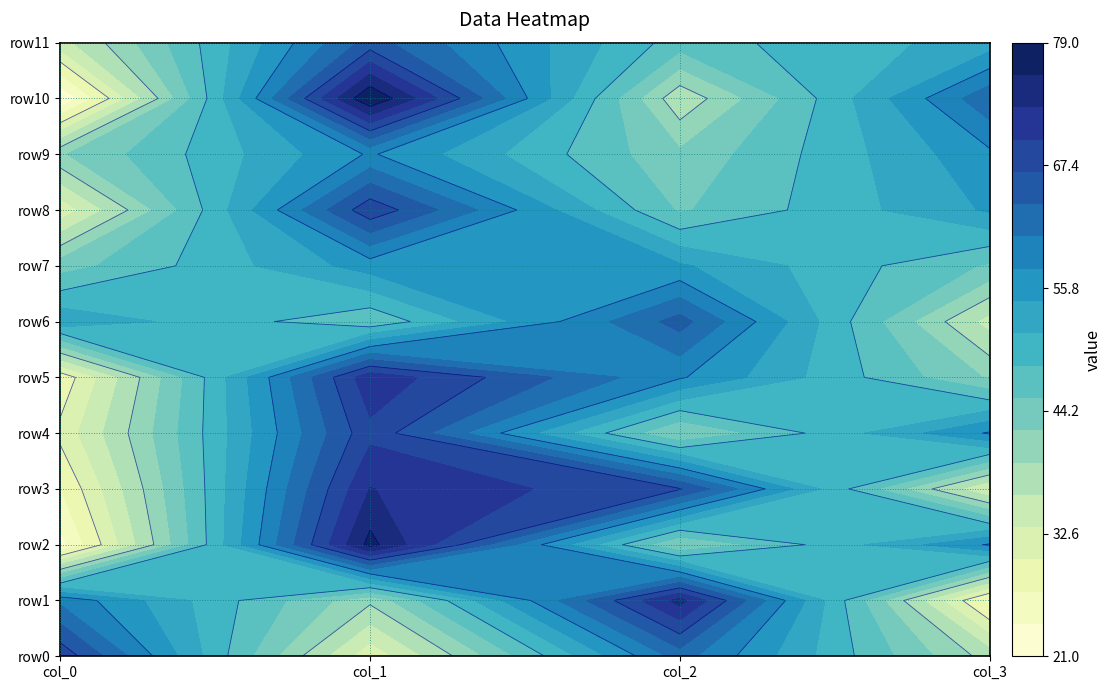

Reading left to right, what are all the values shown in this chart?

row0: 0=69	1=31	2=62	3=38
row1: 0=60	1=40	2=74	3=26
row2: 0=23	1=77	2=42	3=58
row3: 0=27	1=73	2=67	3=33
row4: 0=31	1=69	2=42	3=58
row5: 0=28	1=72	2=58	3=42
row6: 0=54	1=46	2=65	3=35
row7: 0=44	1=56	2=55	3=45
row8: 0=31	1=69	2=45	3=55
row9: 0=42	1=58	2=43	3=57
row10: 0=21	1=79	2=37	3=63
row11: 0=35	1=65	2=47	3=53